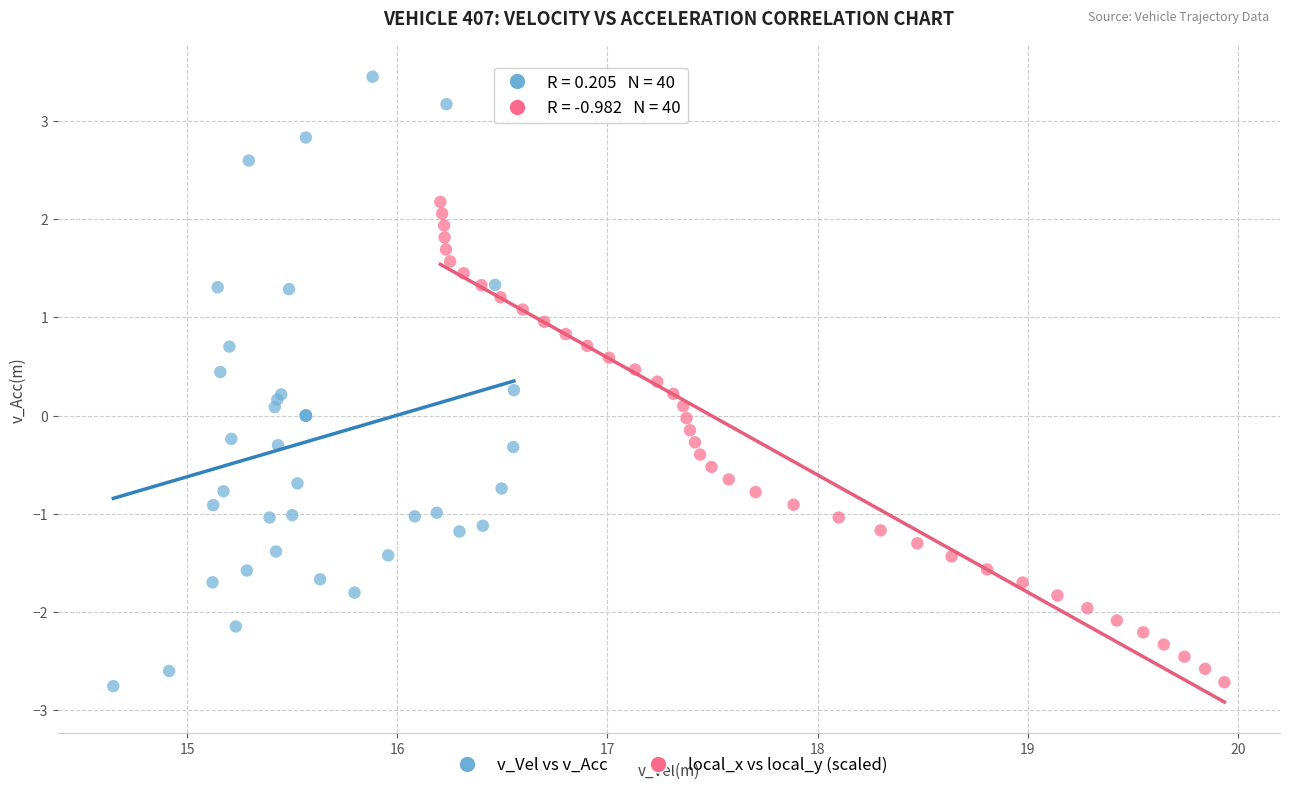

Which series has the widest spread of Y values?

v_Vel vs v_Acc